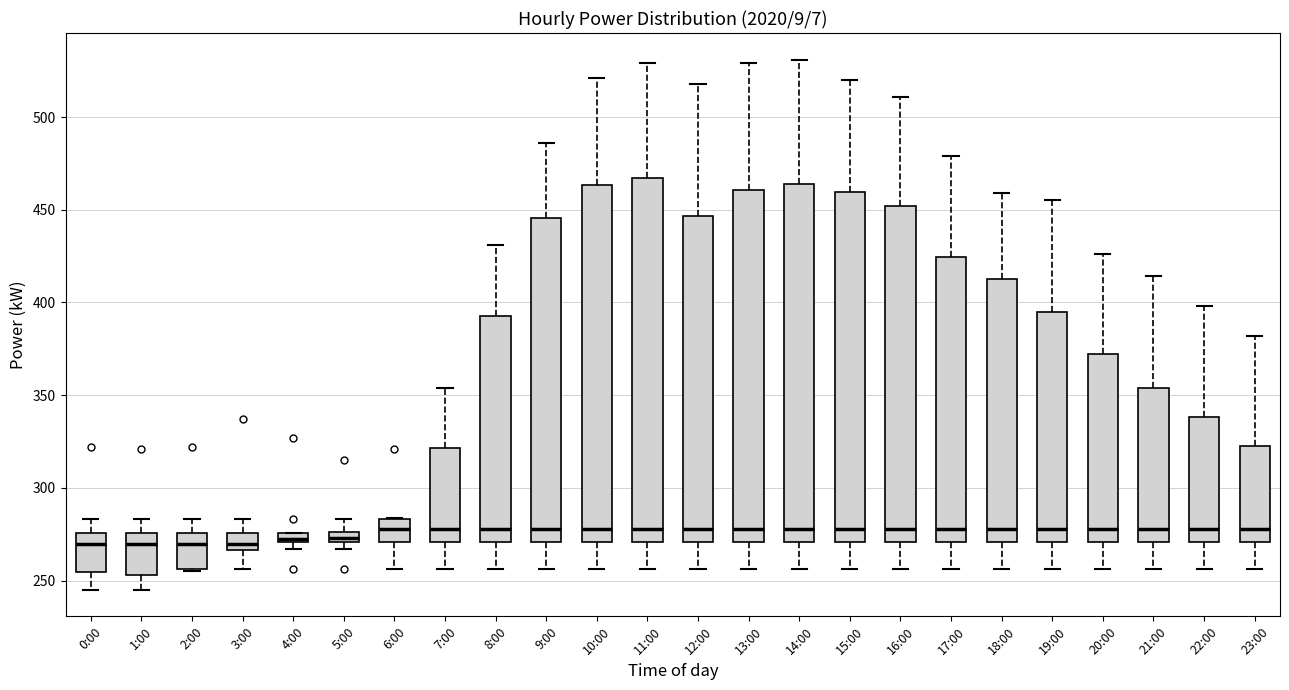

Where does the upper whisker of the box for 9:00 end on the y-axis? The values are not printed on the chart, so give them approximately, as read against the axis.

485